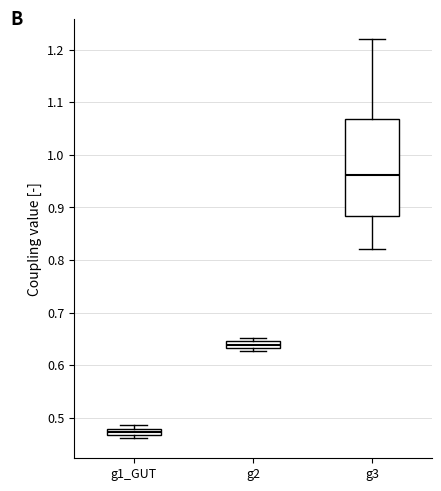

Which box is the tallest, from its lower edge to its upper edge?

g3